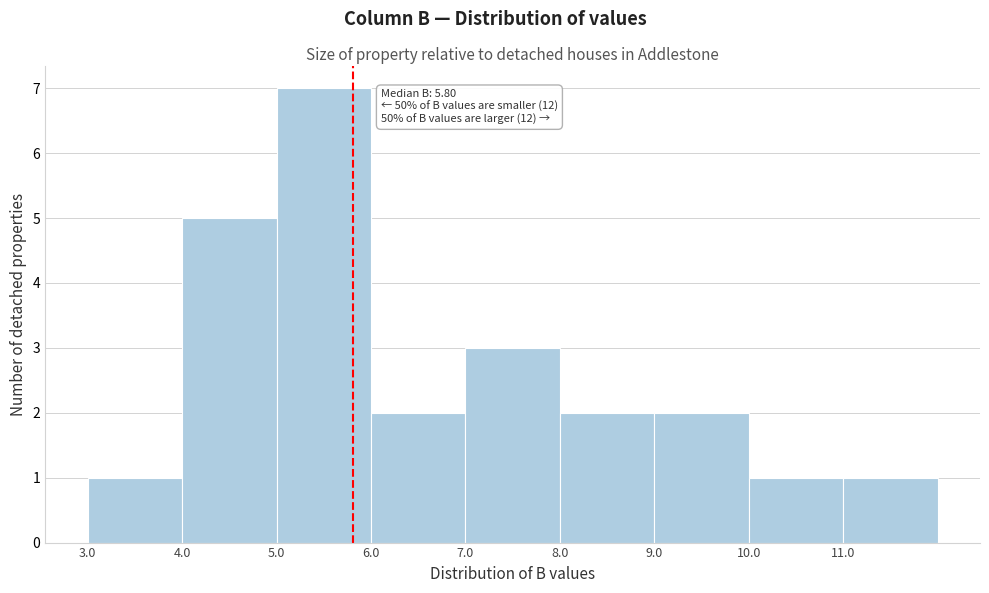

Over which range of the x-axis is the bar tallest?

5 to 6